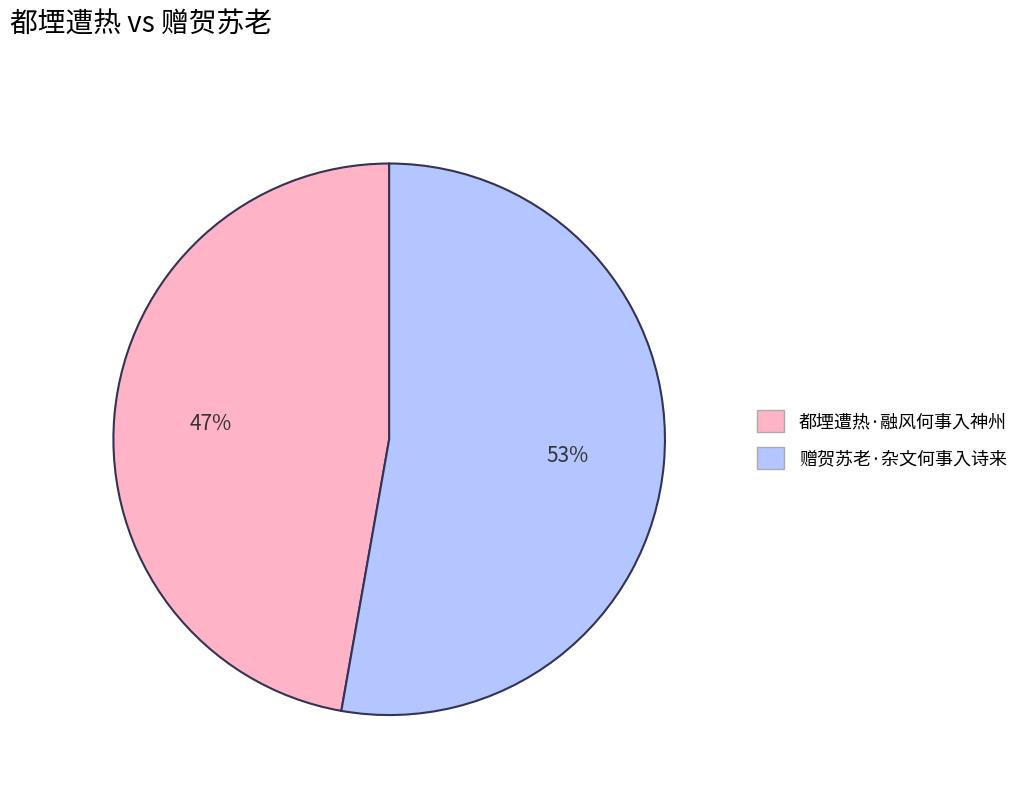

Combined, do 都堙遭热·融风何事入神州 and 赠贺苏老·杂文何事入诗来 account for over 50%?

Yes